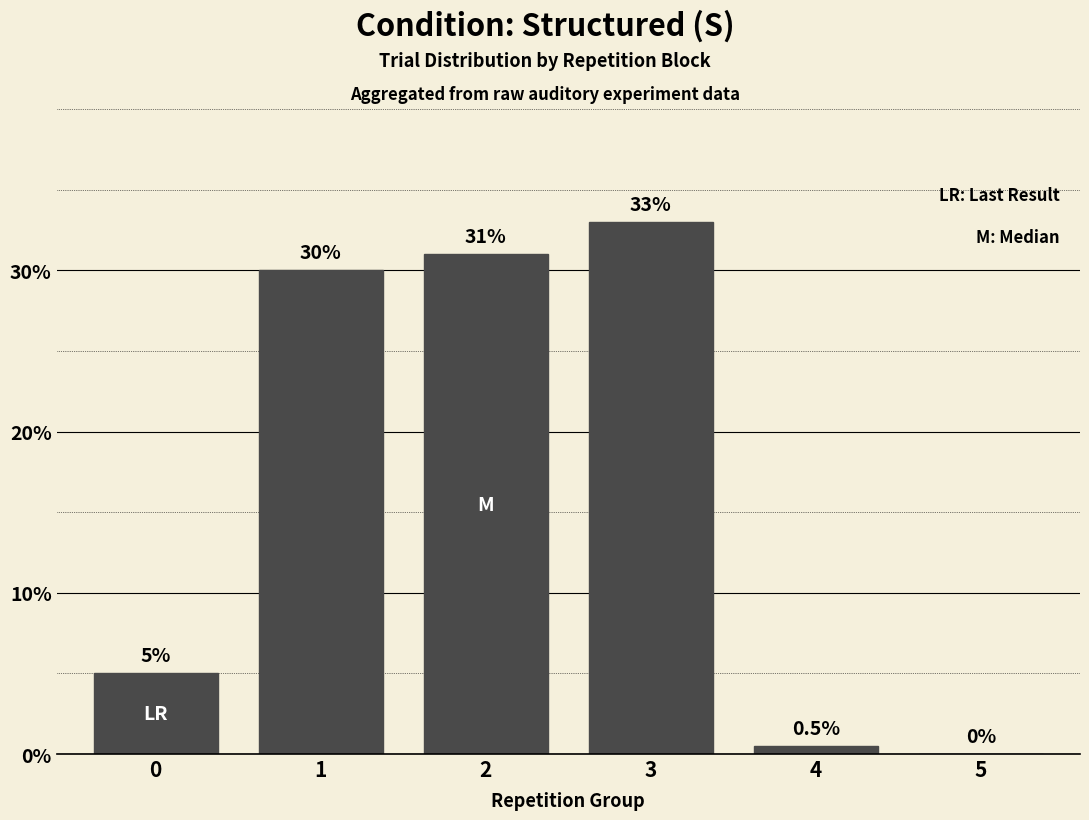

Is it true that the value at 5 is 0.0?

True